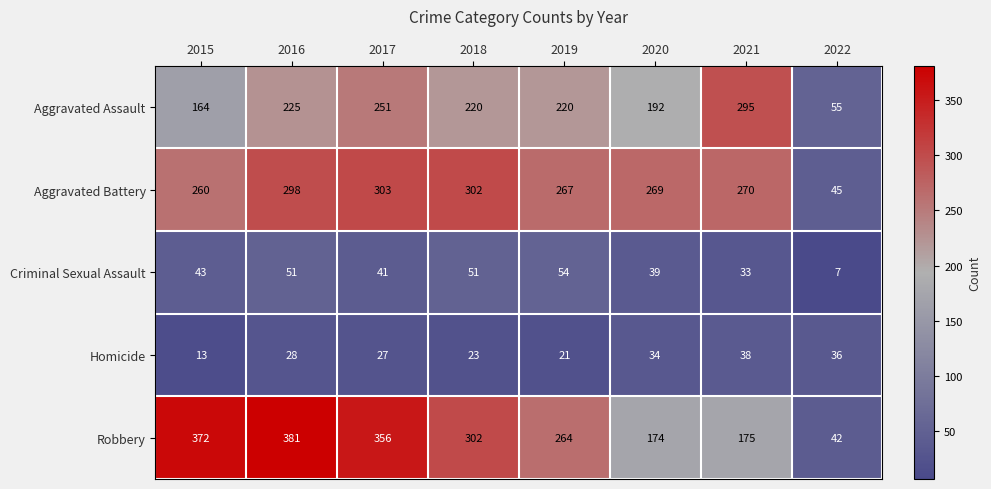

At which category is the sum across all series the highest?

2016